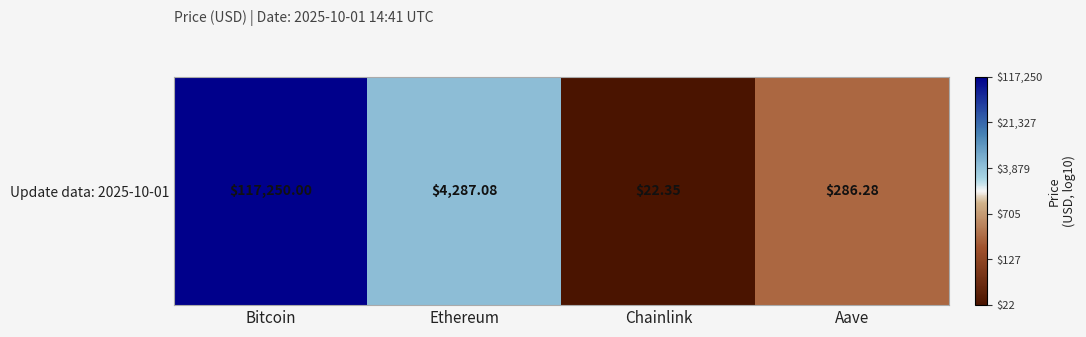

Approximately how many times larger is the value at Chainlink compared to Aave?

0.6